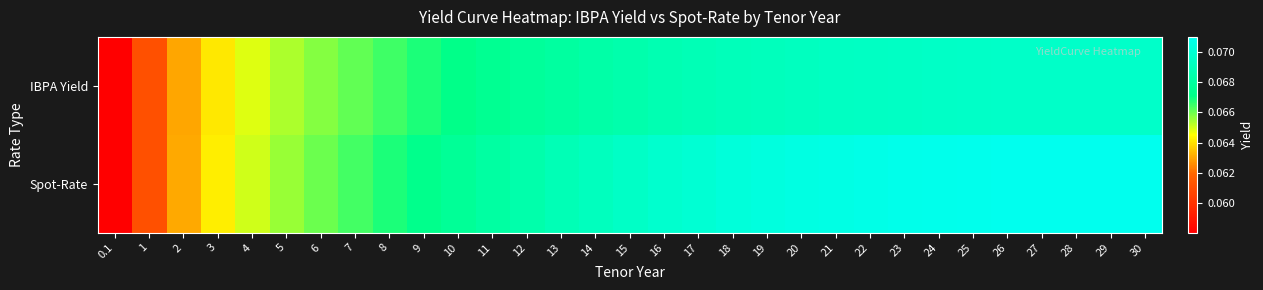

How many data points does each series have?

31